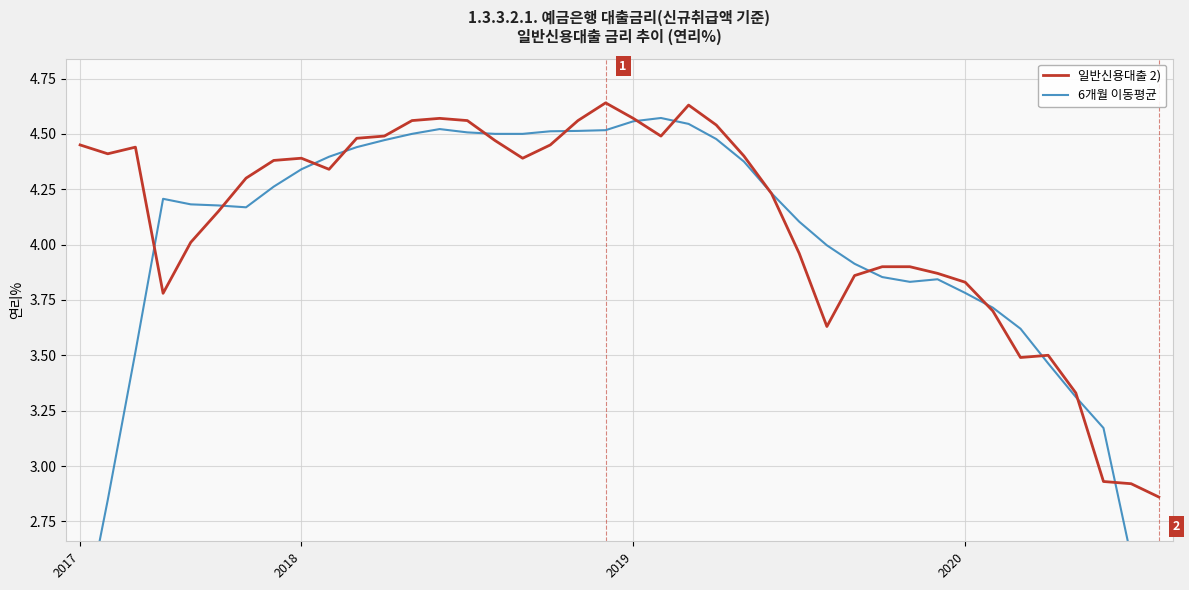

Rank the series by their average value, from highest to lowest.

일반신용대출 2), 6개월 이동평균